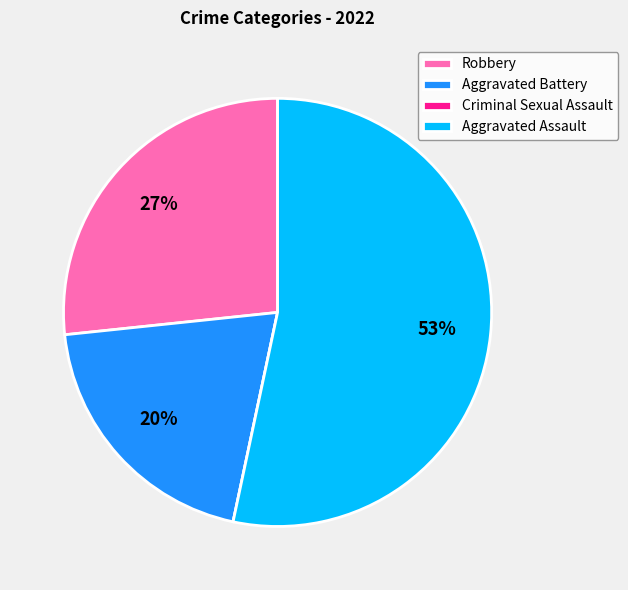

To the nearest percent, what is the average slice percentage?

25%